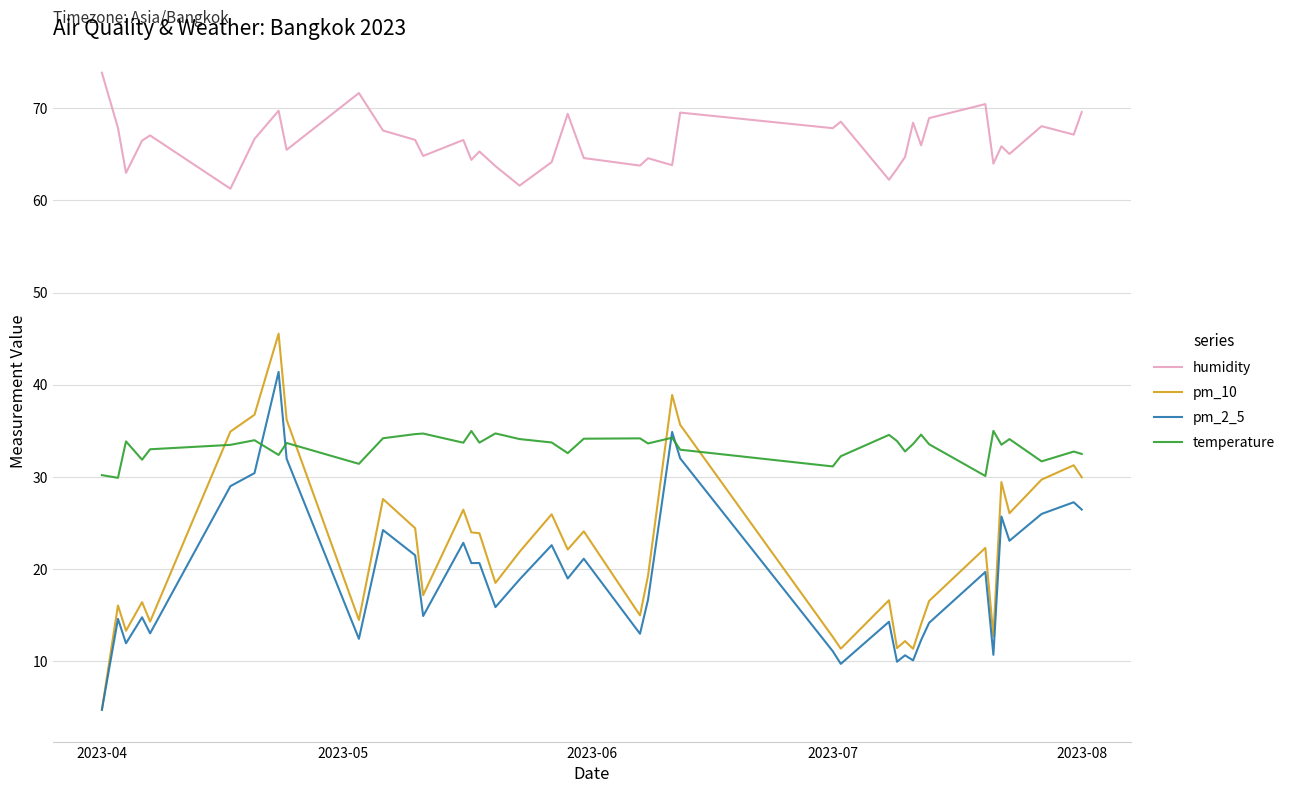

Which series has the widest spread of values?

pm_10